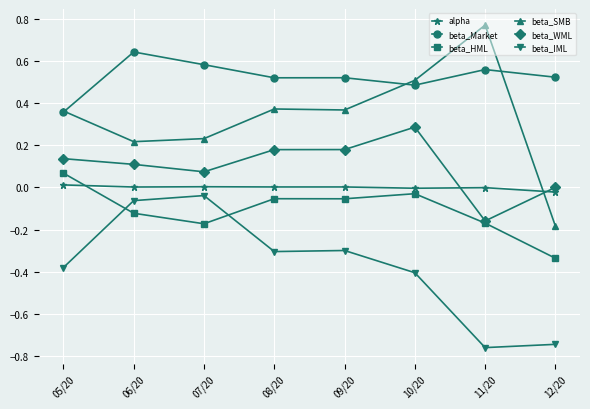

True or false: beta_Market and beta_WML intersect in this chart.

False